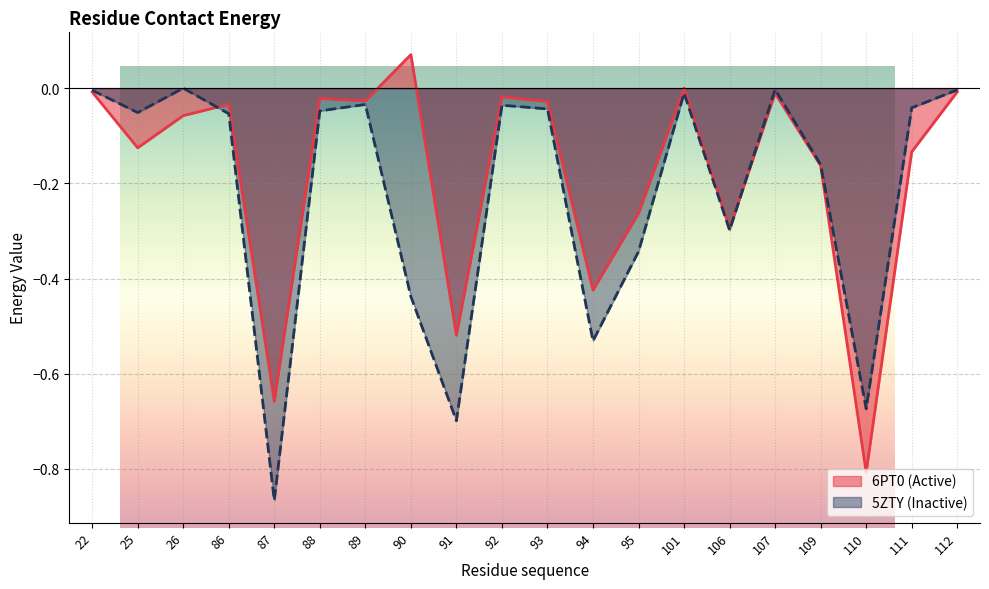

After their last crossing, which series has the higher values: 5ZTY (Inactive) or 6PT0 (Active)?

5ZTY (Inactive)